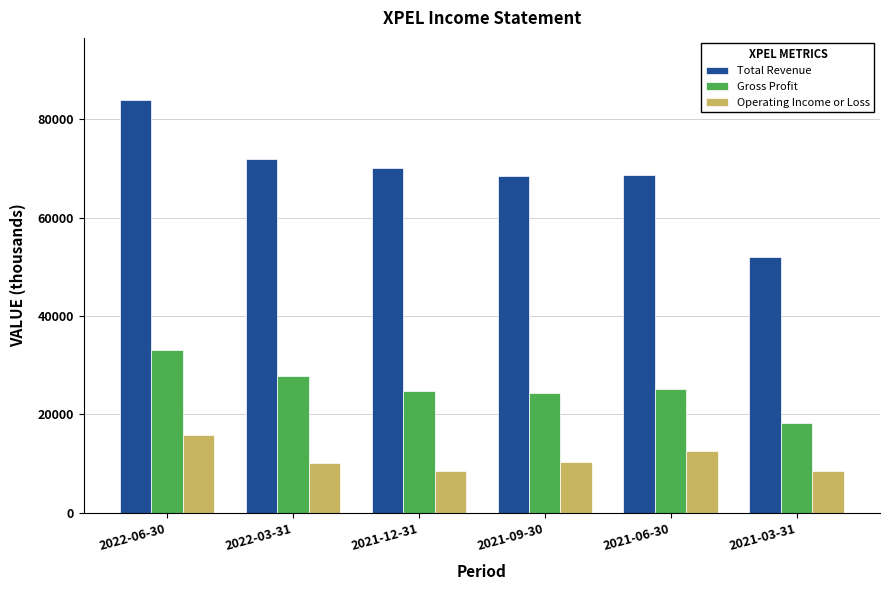

Is the value of Gross Profit at 2021-03-31 greater than the value of Total Revenue at 2021-09-30?

No